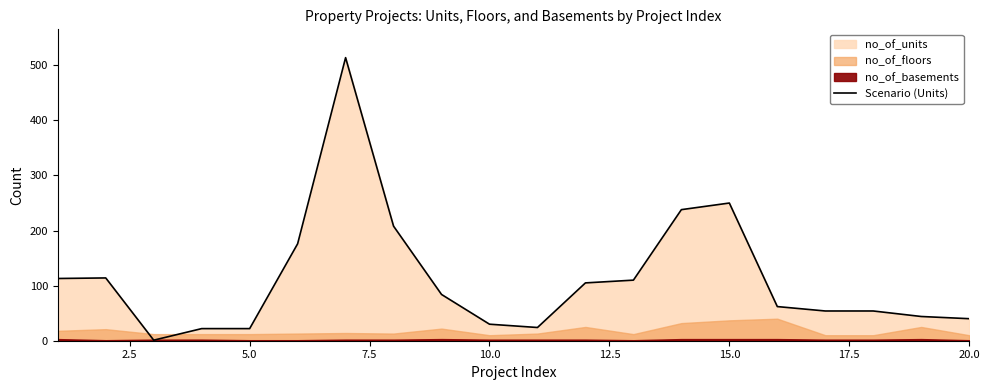

What is the minimum value shown in the chart?

1